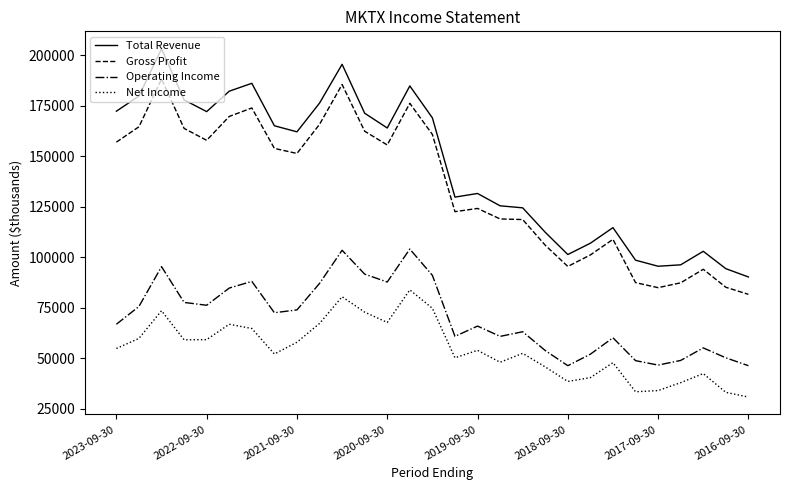

How many distinct data groups are displayed?

4